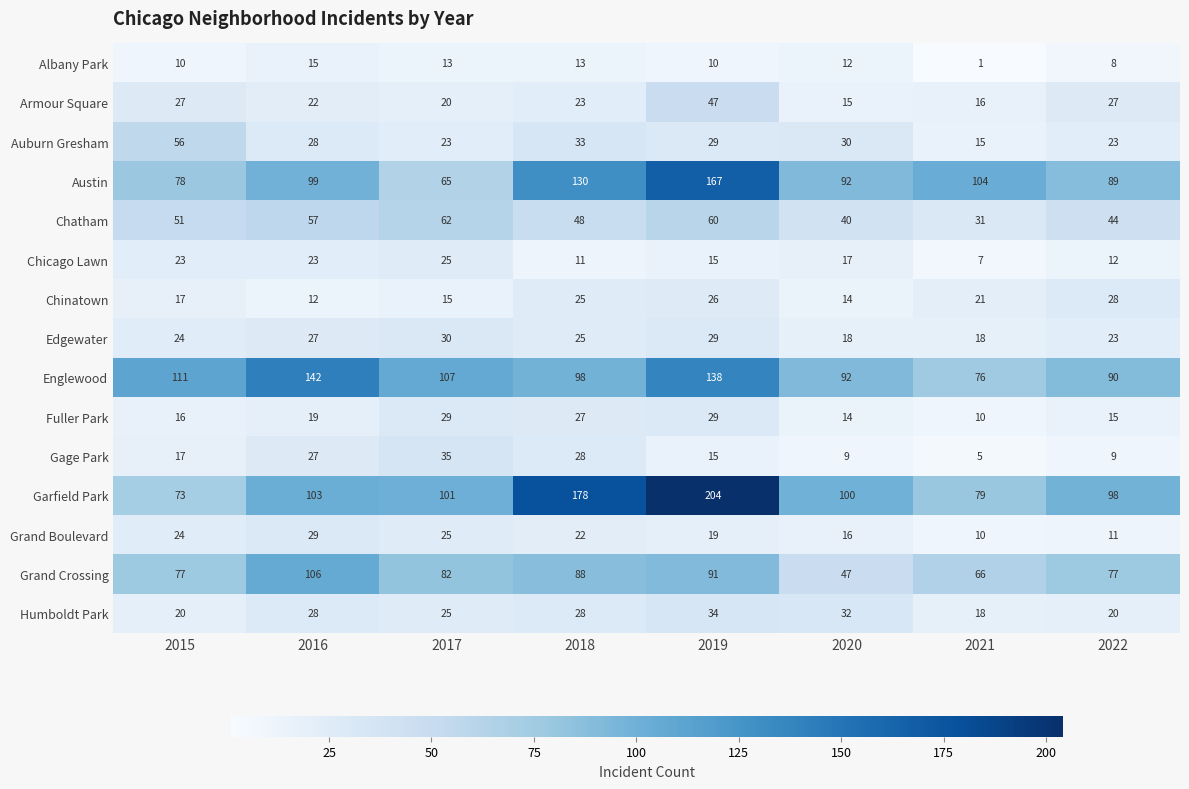

Which series changed the most between 2015 and 2021?

Auburn Gresham